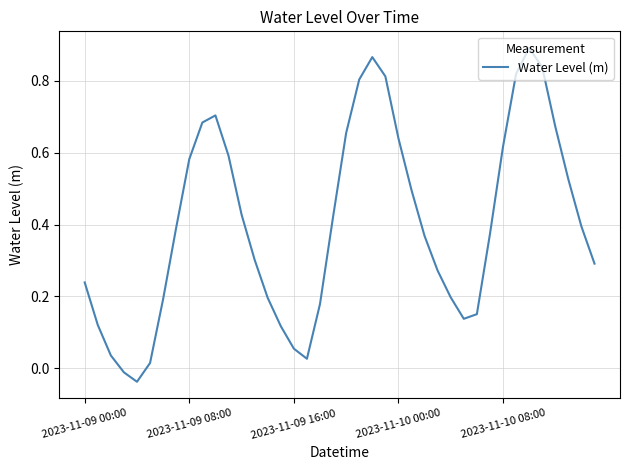

At which label does the data first exceed 0?

2023-11-09 00:00